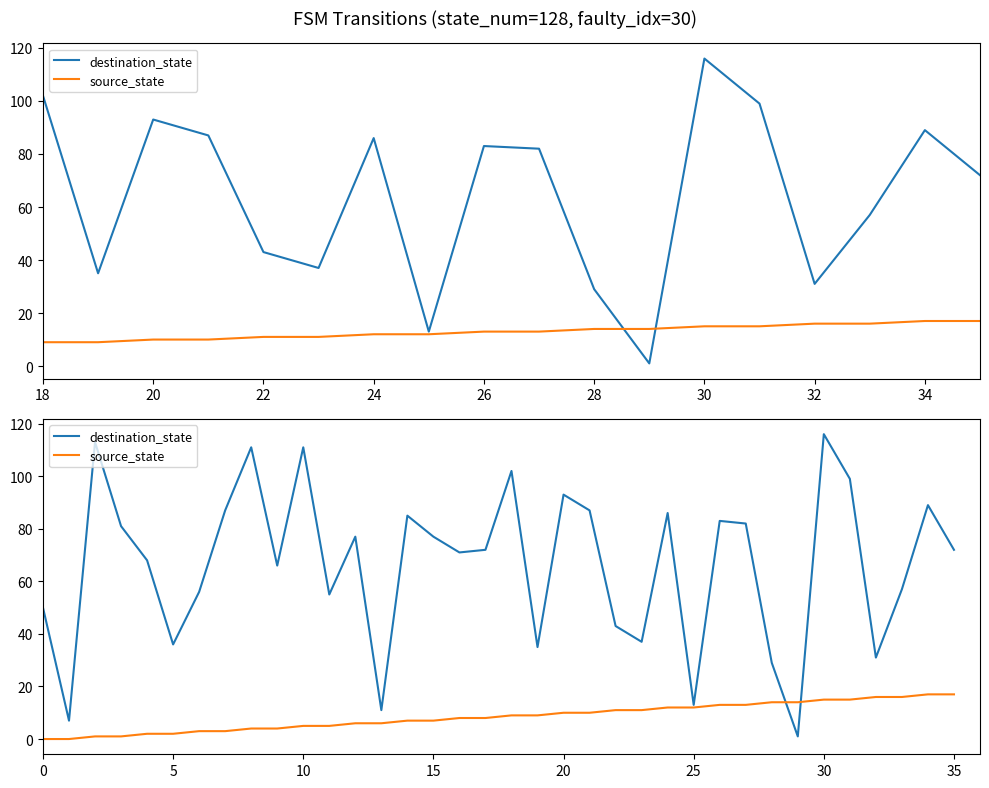

In destination_state, how many points are higher than both neighbors (excluding endpoints)?

11